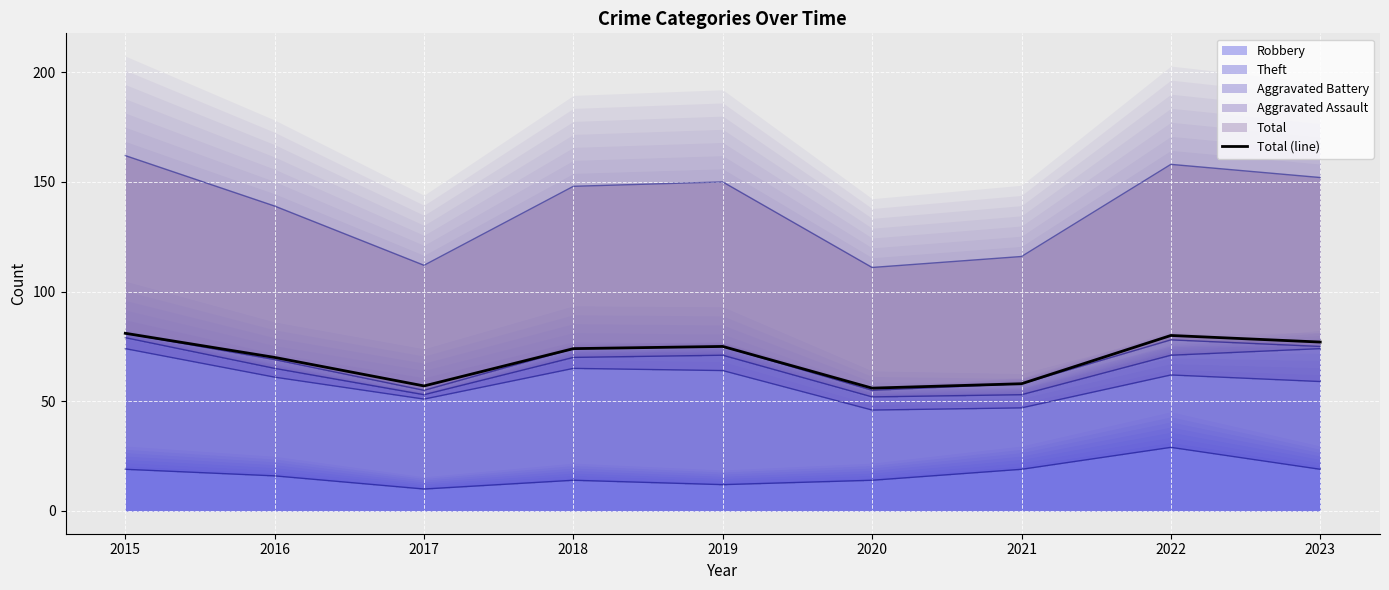

Approximately how many times larger is the value at 2017 compared to 2021?

1.0